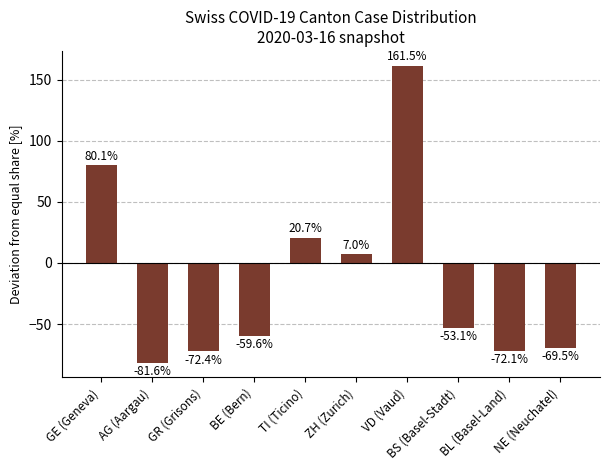

Rank the categories by value from highest to lowest.

VD (Vaud), GE (Geneva), TI (Ticino), ZH (Zurich), BS (Basel-Stadt), BE (Bern), NE (Neuchatel), BL (Basel-Land), GR (Grisons), AG (Aargau)